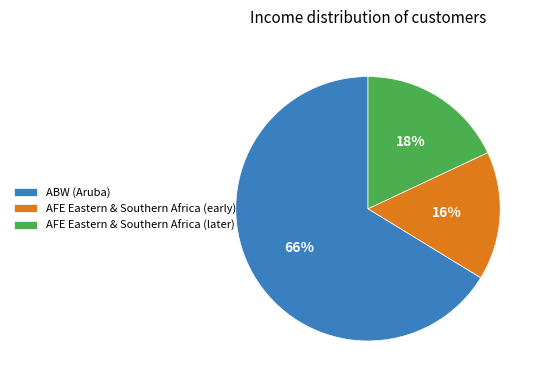

To the nearest percent, what portion does ABW (Aruba) represent?

66%